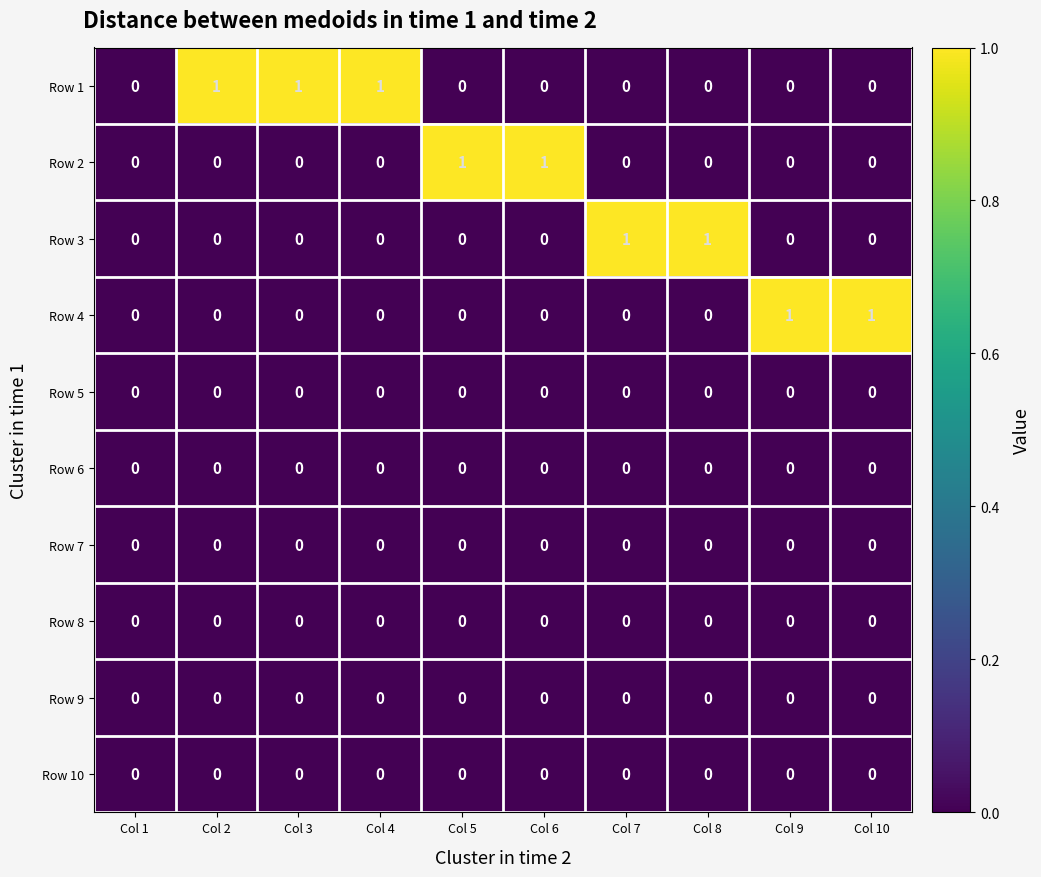

Which series has the largest total across all categories?

Row 1